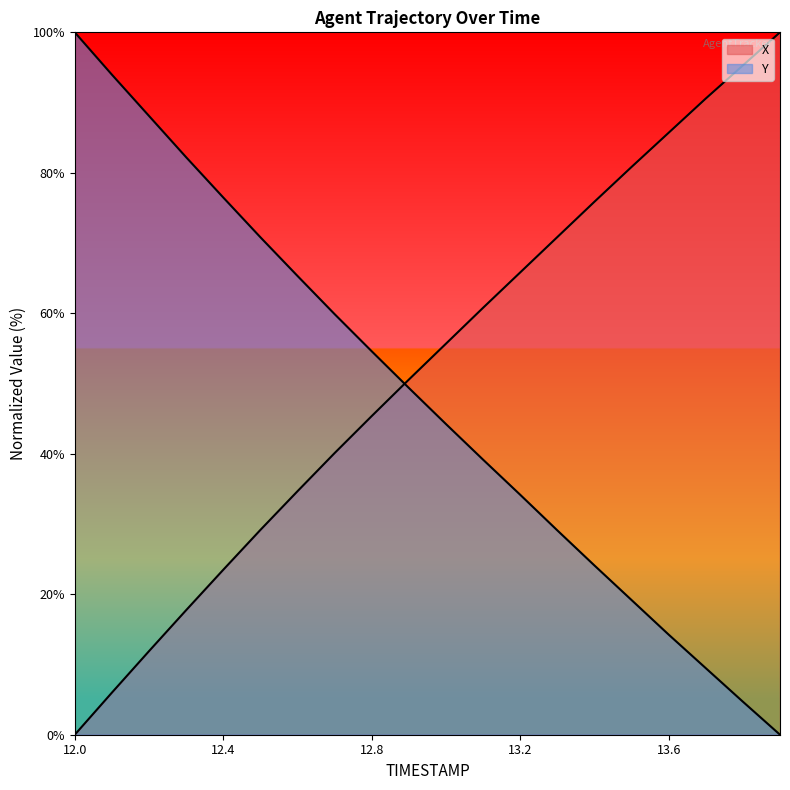

Where do X and Y first cross each other?

12.8 and 12.9